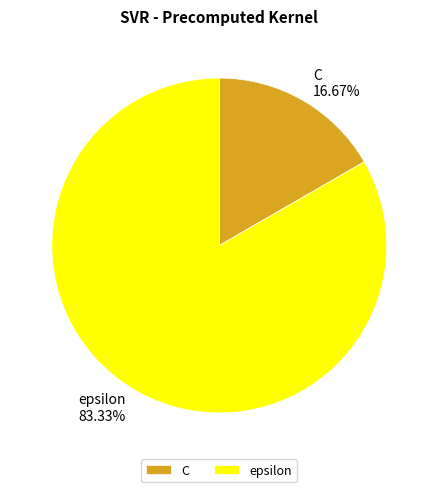

Count the number of slices in the pie.

2